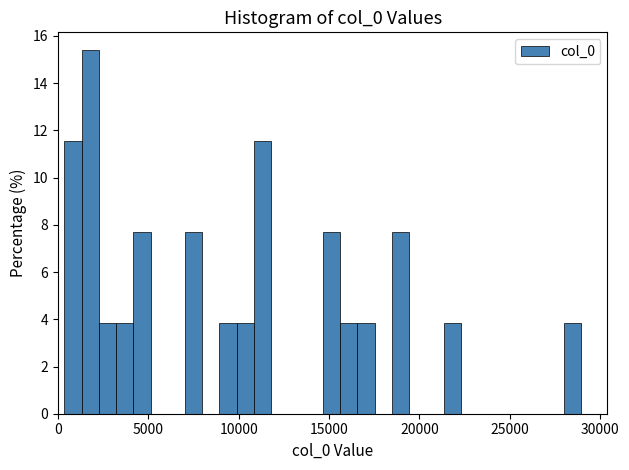

Around what value on the x-axis is the tallest bar? Give the approximate position of its centre, as read against the axis.

2000